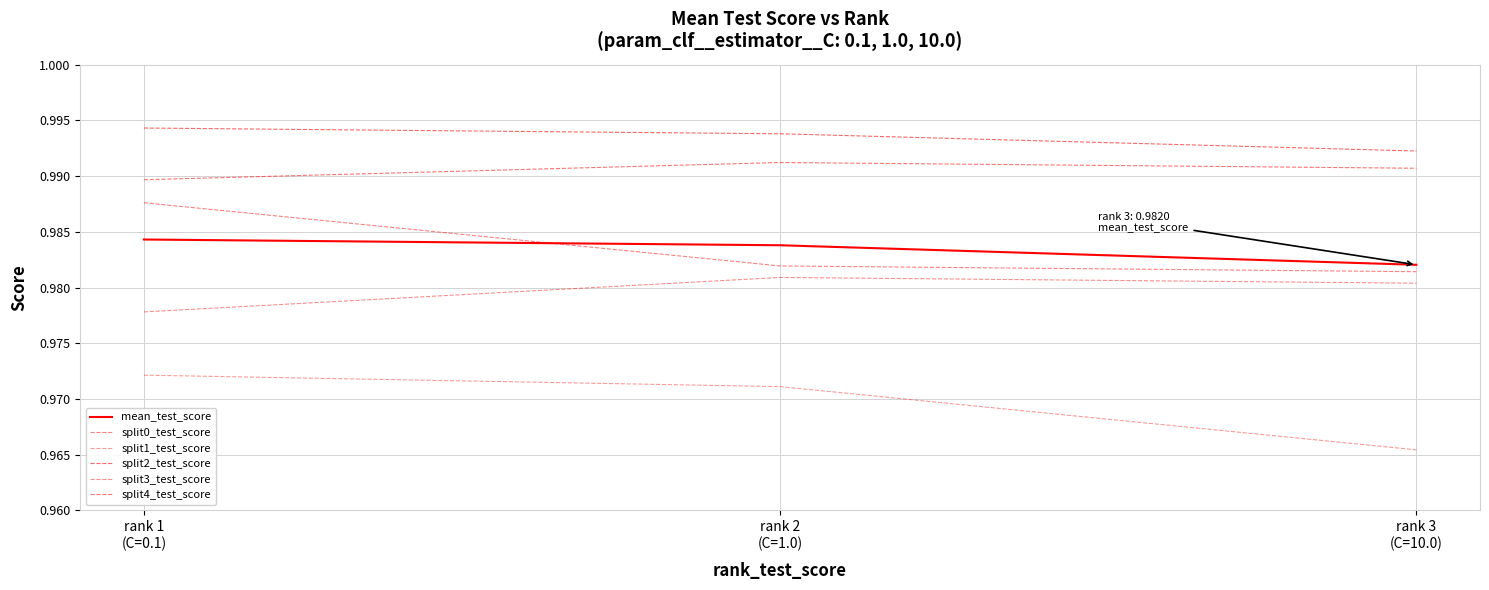

At rank 1
(C=0.1), list the series in order from largest to smallest.

split2_test_score, split4_test_score, split0_test_score, mean_test_score, split3_test_score, split1_test_score